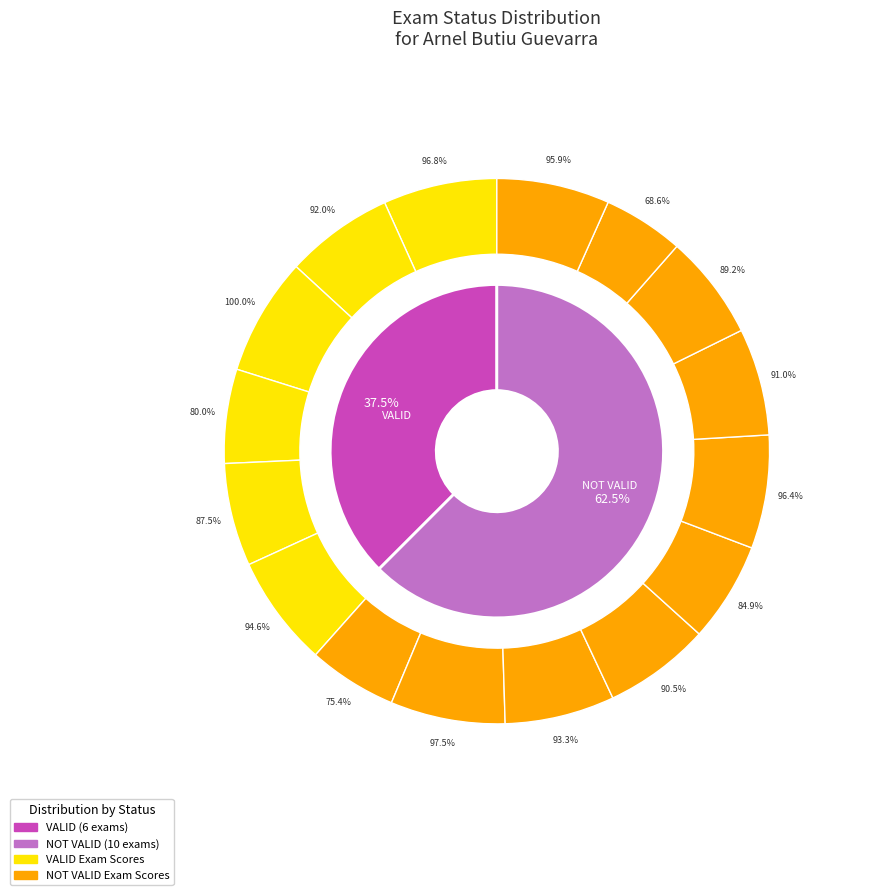

True or false: NOT VALID accounts for 62% of the total.

True